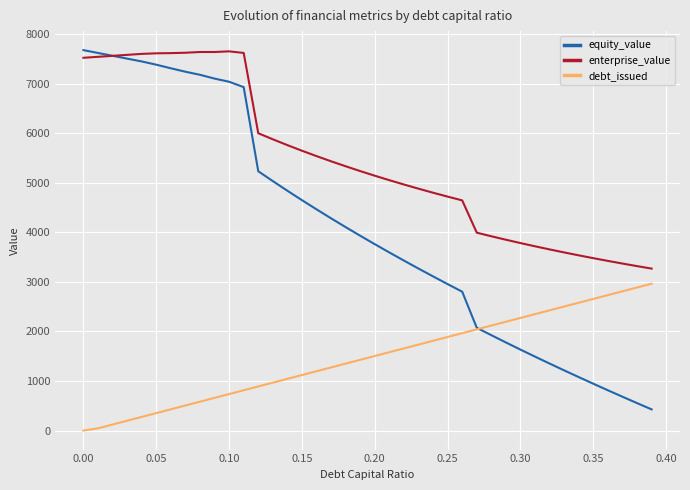

What is the highest value of the debt_issued series?

2962.5